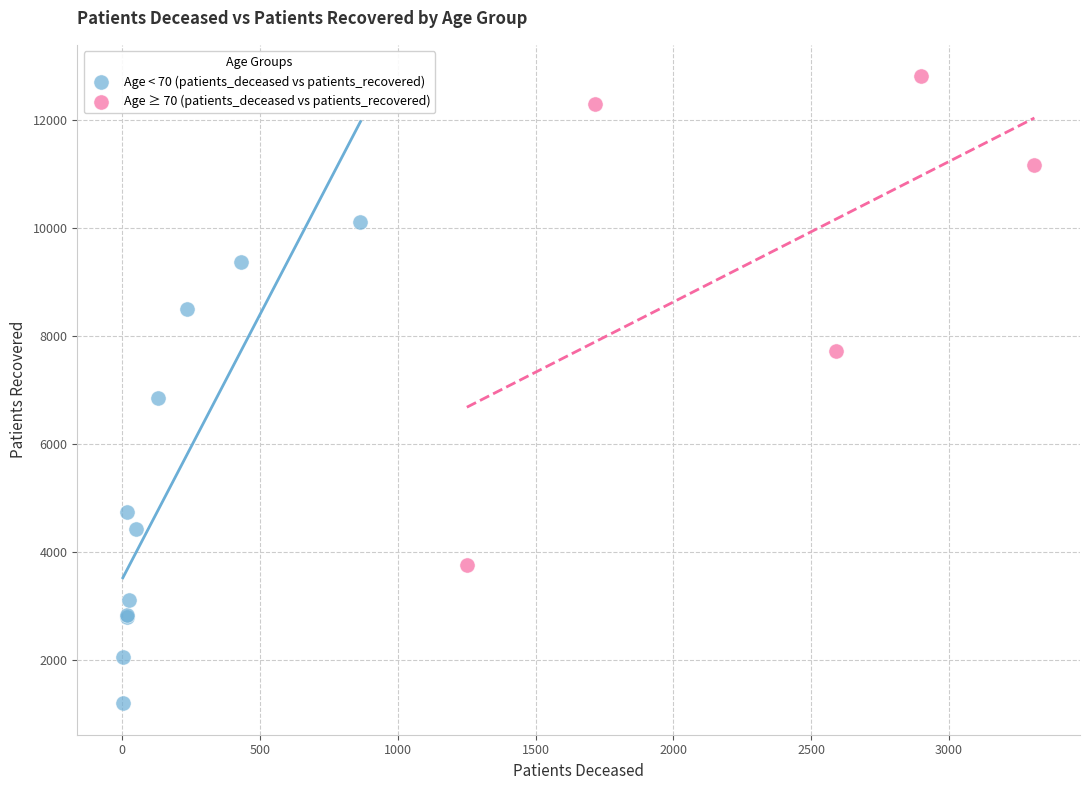

Which series reaches the minimum Y coordinate?

Age < 70 (patients_deceased vs patients_recovered)